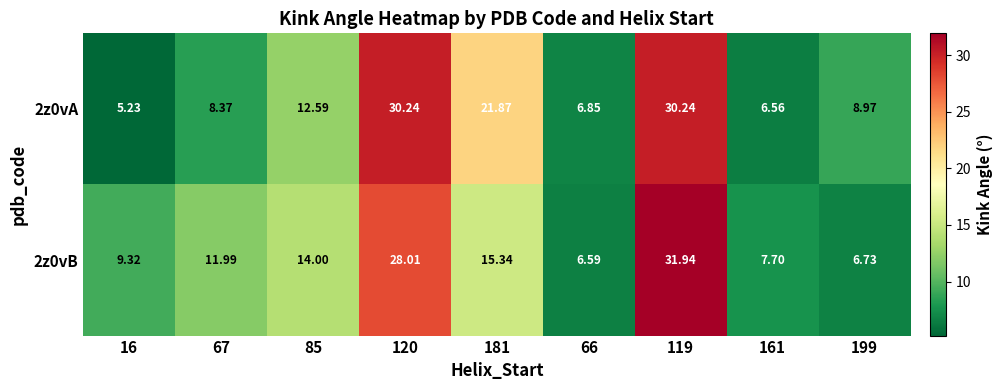

How many series are shown in this chart?

2